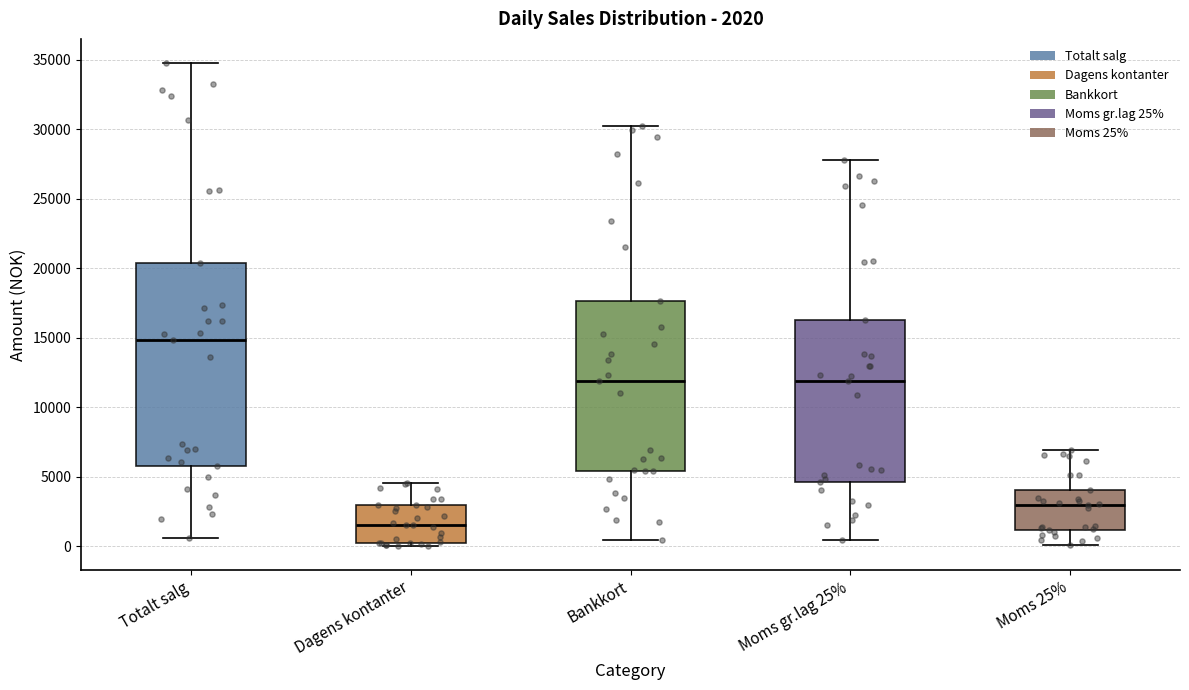

Comparing the boxes themselves (not the whiskers), which one is the tallest?

Totalt salg